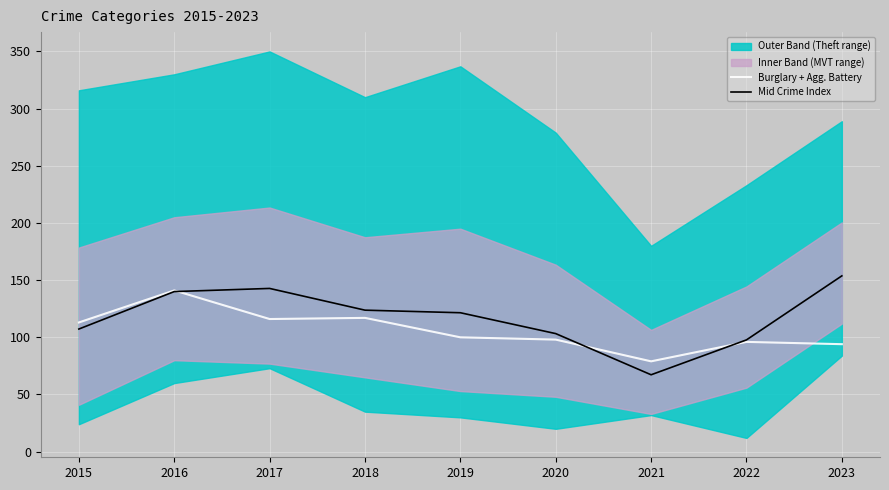

Is the value of Burglary + Agg. Battery at 2021 greater than the value of Mid Crime Index at 2018?

No